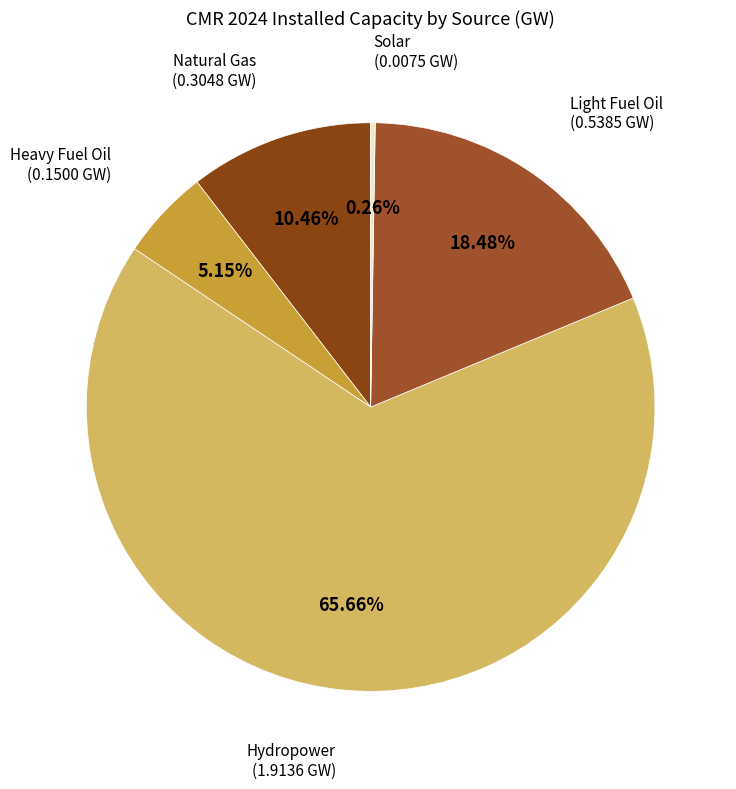

Which slice is the largest?

Hydropower